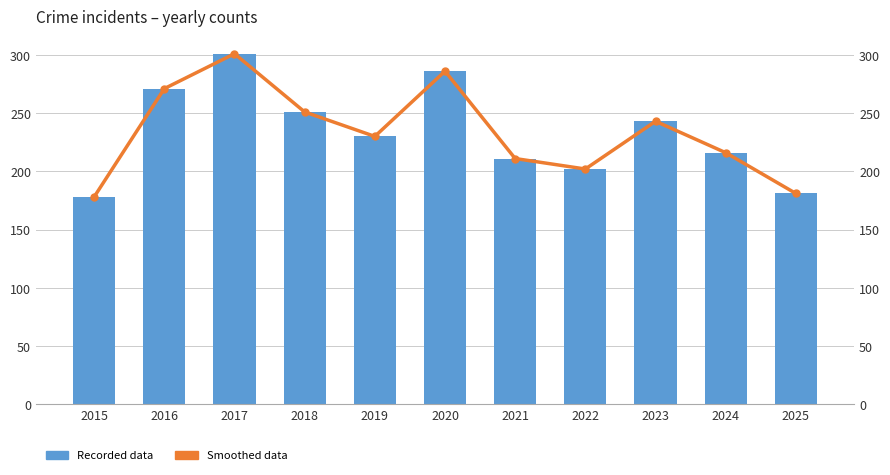

How many groups of bars are there?

11